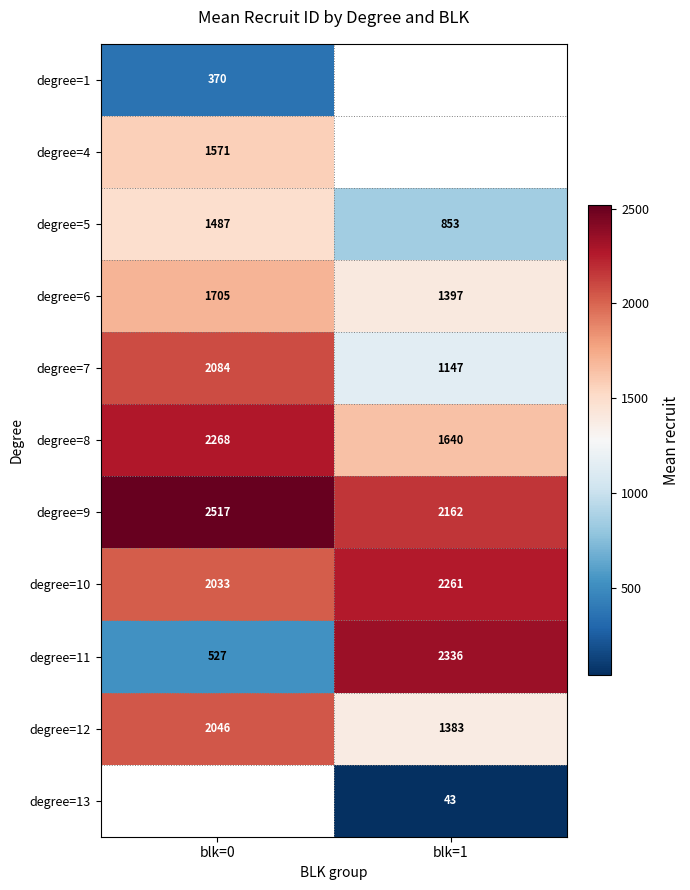

At how many categories does at least one series exceed 159?

2